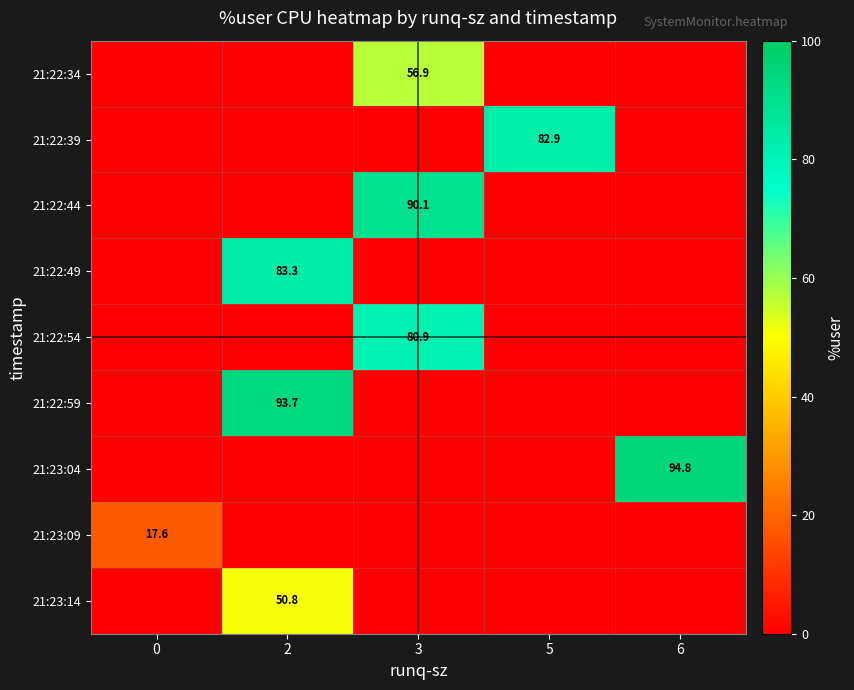

What is the total value across all series at 0?

17.6